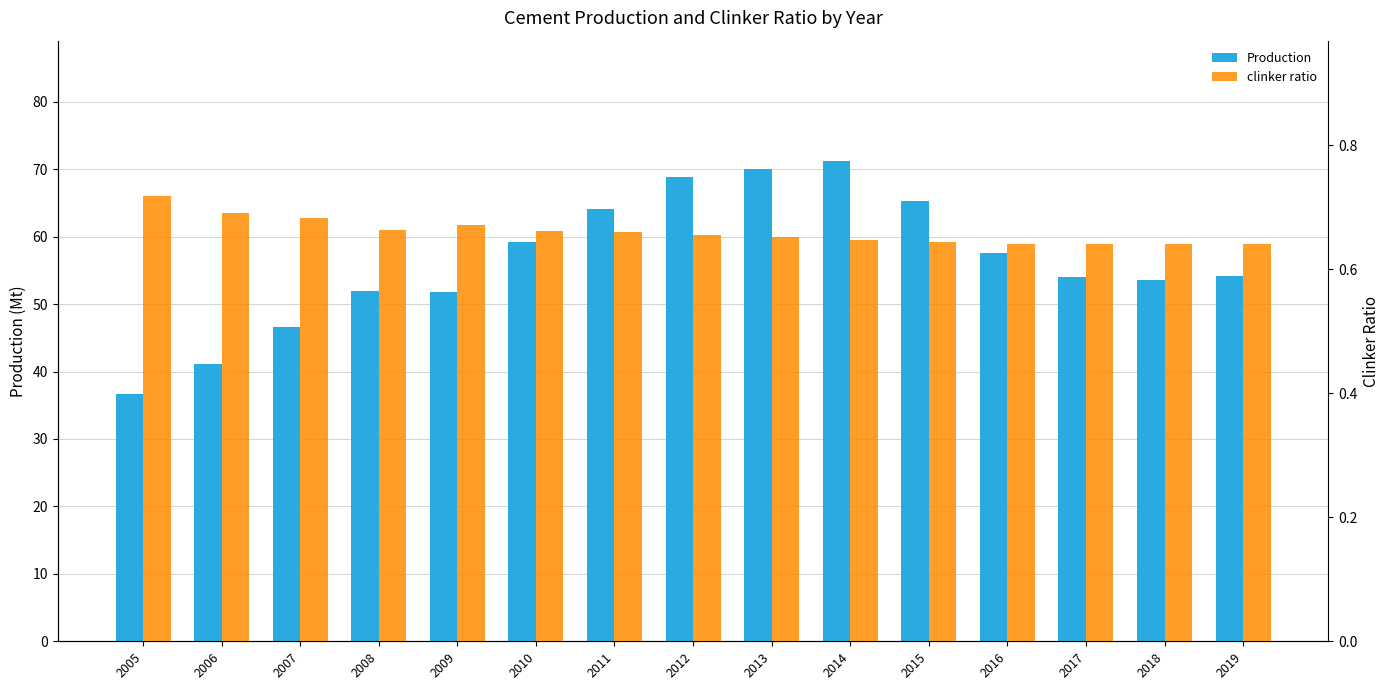

Rank the series by their average value, from highest to lowest.

Production, clinker ratio